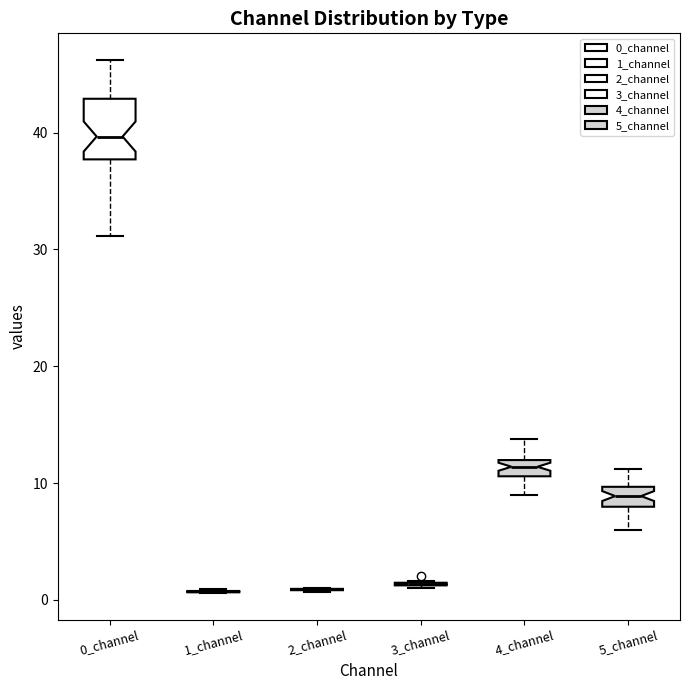

Which box is the tallest, from its lower edge to its upper edge?

0_channel